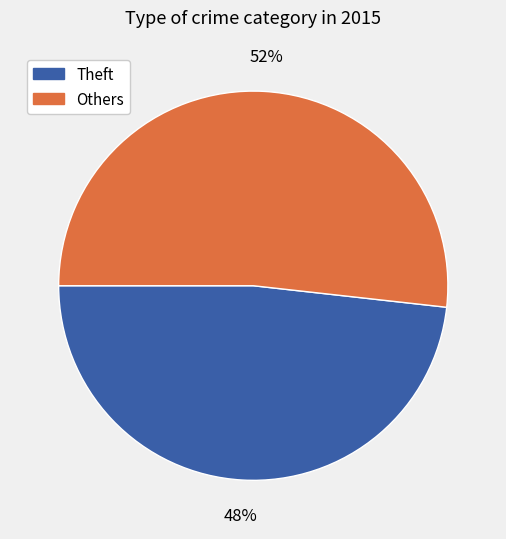

Is there any slice that represents more than half of the pie?

Yes